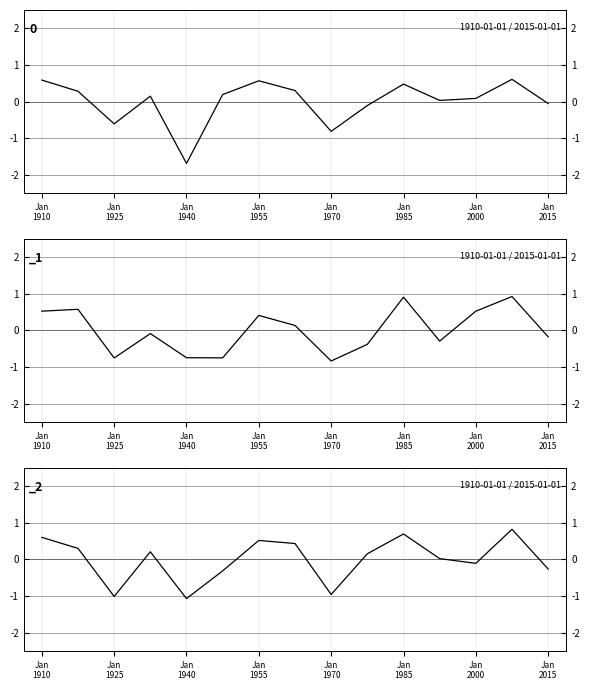

How many interior local valleys does the _1 series have?

4